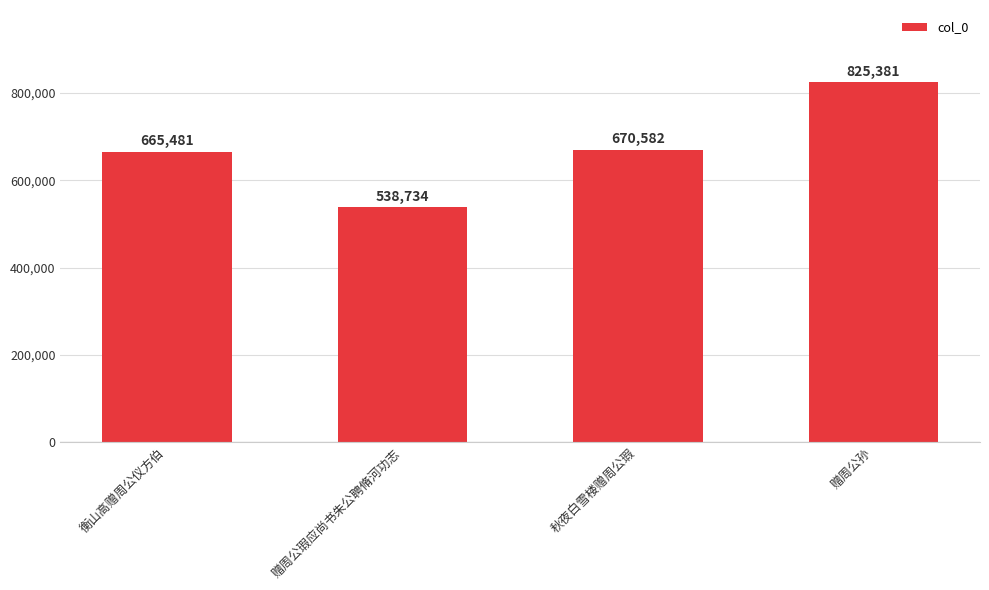

List the labels in order of value, largest first.

赠周公孙, 秋夜白雪楼赠周公瑕, 衡山高赠周公仪方伯, 赠周公瑕应尚书朱公聘脩河功志